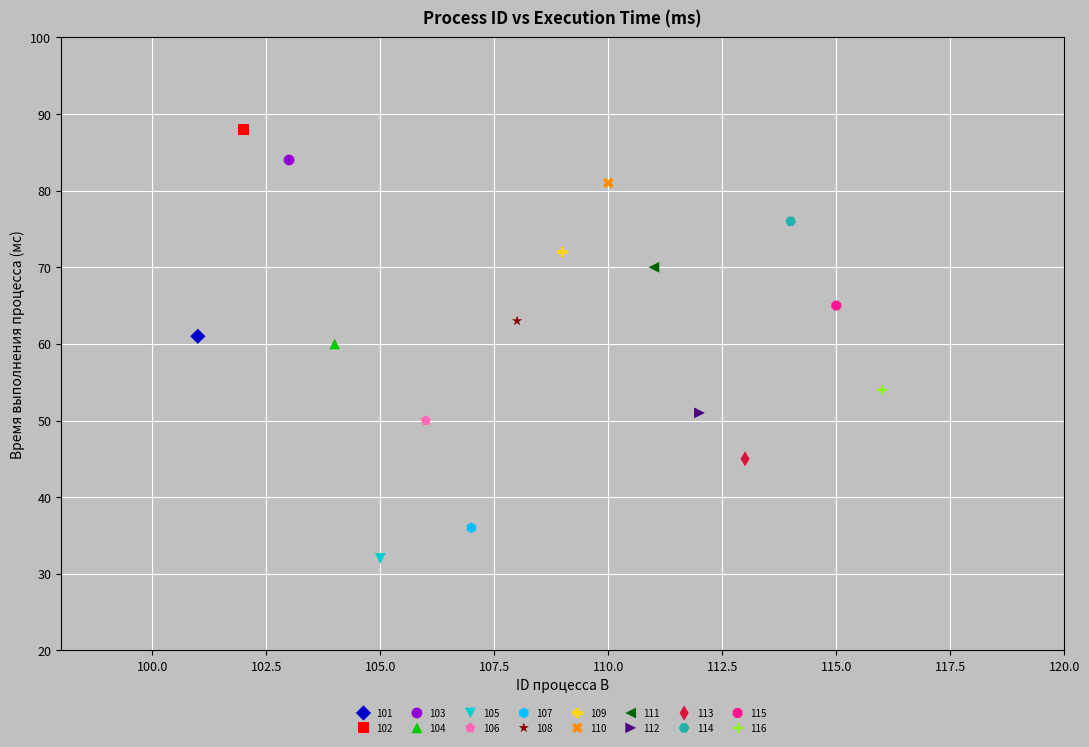

What are all the series names shown in the legend?

101, 102, 103, 104, 105, 106, 107, 108, 109, 110, 111, 112, 113, 114, 115, 116